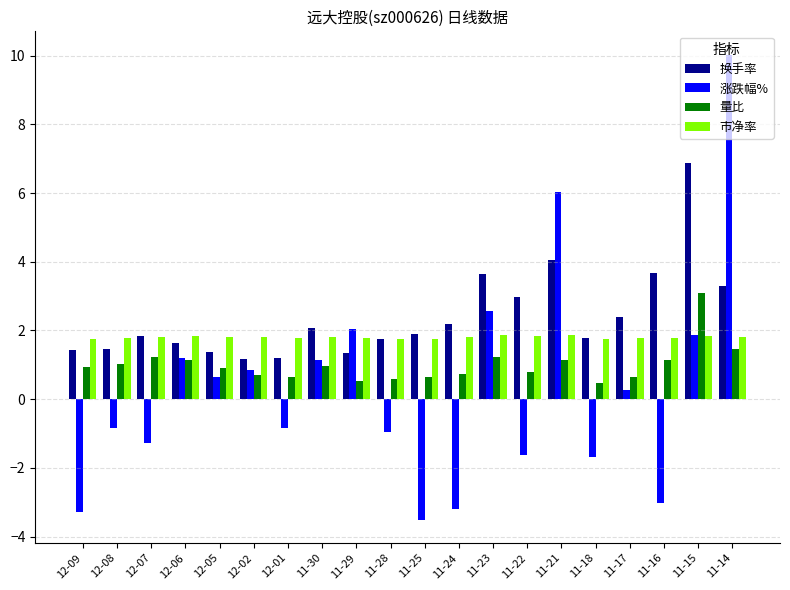

What is the sum of all 涨跌幅% values?

6.4